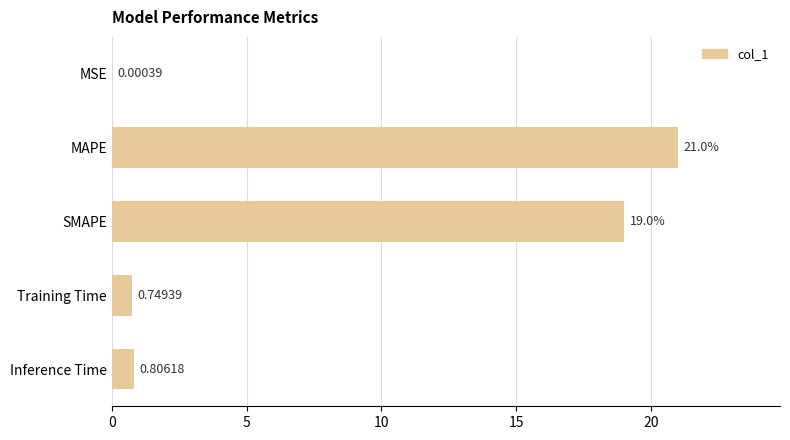

Where is the data nearest to the value 10?

SMAPE